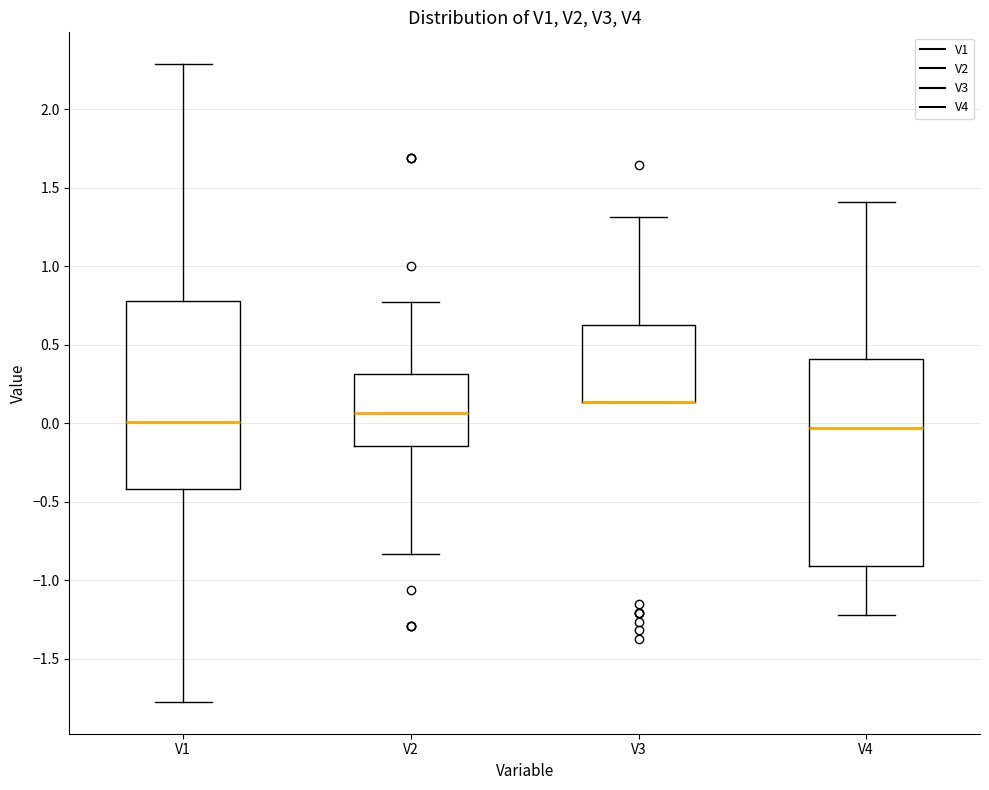

Reading left to right, transcribe this box plot: for each box, give where its median line is, the range the box spans, and where its two whiskers end, as read against the y-axis. The values are not printed on the chart, so give them approximately, as read against the axis.

V1: median 0.00, box -0.40 to 0.80, whiskers -1.80 to 2.30
V2: median 0.05, box -0.15 to 0.30, whiskers -0.85 to 0.75
V3: median 0.15 (drawn on the box's lower edge), box 0.15 to 0.65, whiskers 0.15 to 1.30
V4: median -0.05, box -0.90 to 0.40, whiskers -1.20 to 1.40